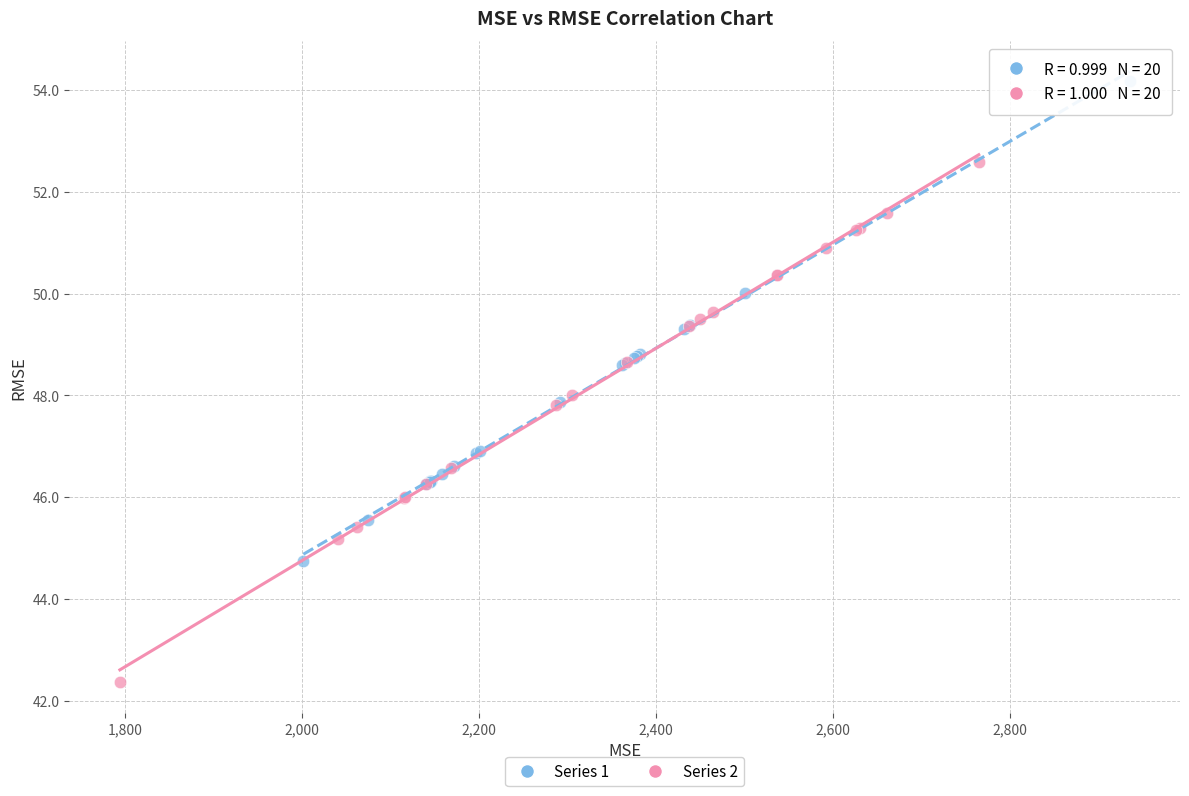

Which series contains the lowest Y value?

Series 2